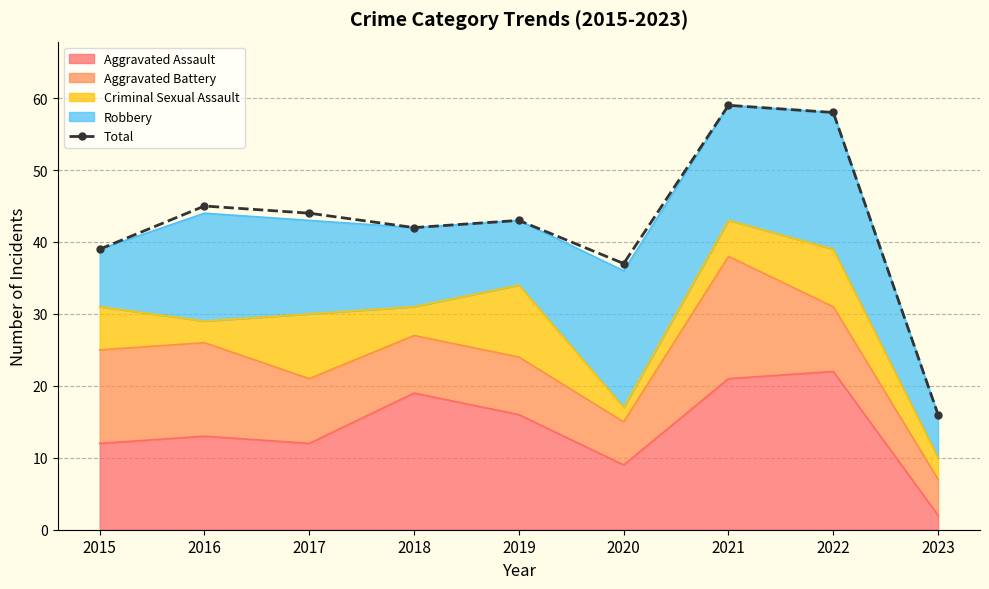

How many interior local valleys (lower than both neighbors) does the data have?

2